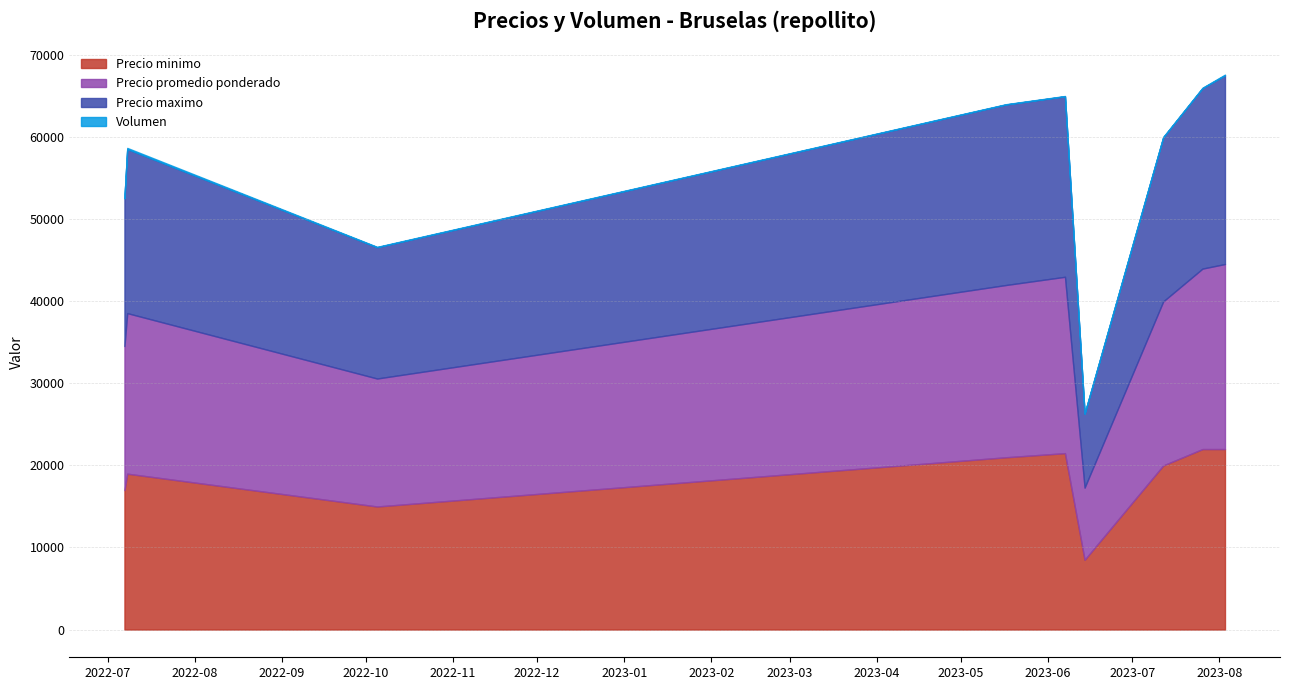

The Precio maximo series shows 26300 at 2023-06-14. True or false?

True